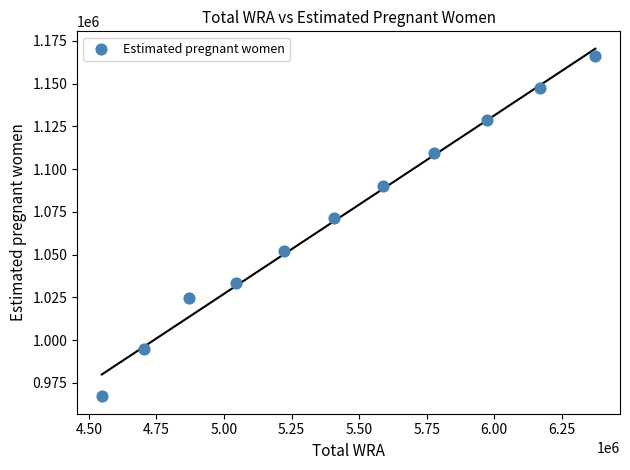

What is the range of X values (max minus min)?

1826000.0